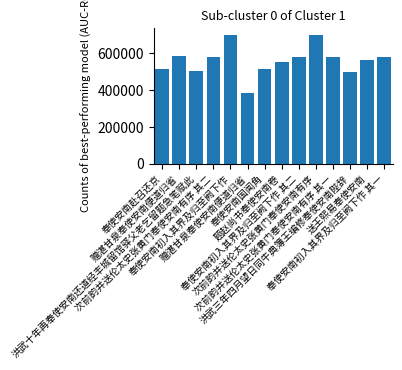

How many data points does each series have?

14